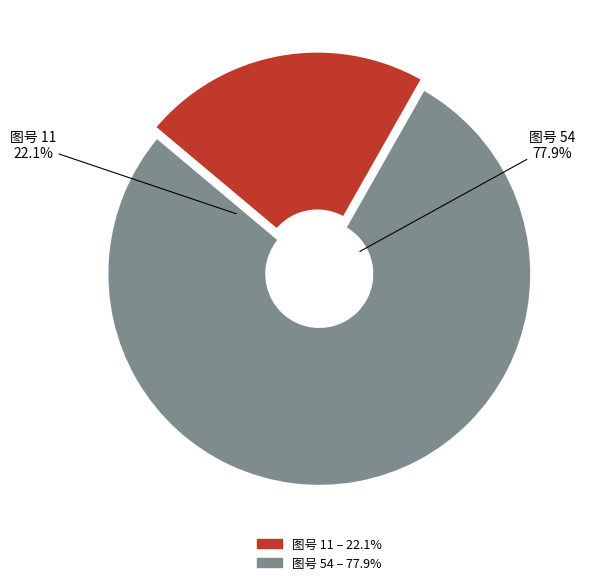

Which category accounts for the majority?

54